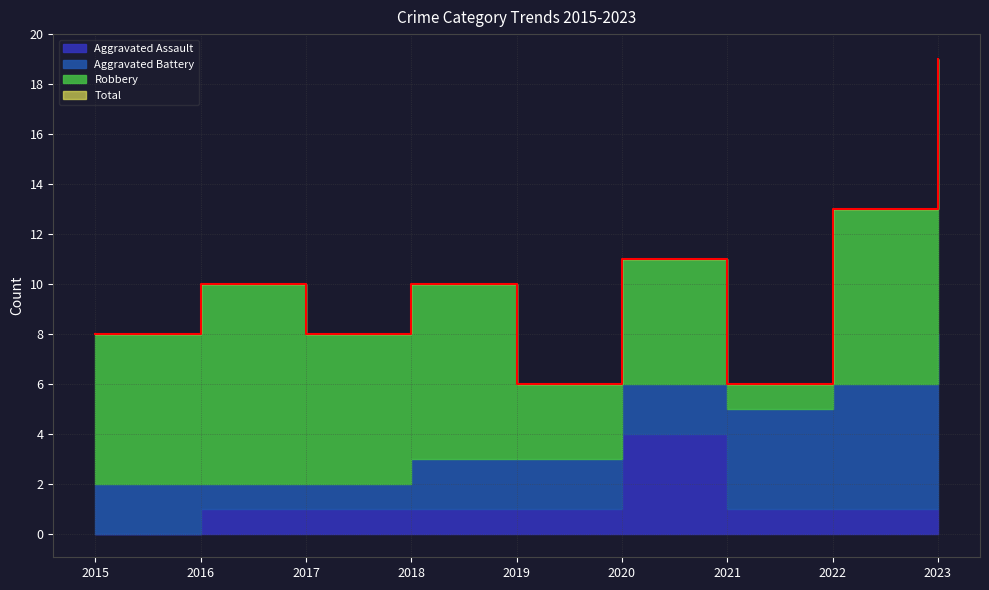

Reading right to left, what are all the values shown in this chart?

Aggravated Assault: 2023=1	2022=1	2021=1	2020=4	2019=1	2018=1	2017=1	2016=1	2015=0
Aggravated Battery: 2023=7	2022=5	2021=4	2020=2	2019=2	2018=2	2017=1	2016=1	2015=2
Robbery: 2023=11	2022=7	2021=1	2020=5	2019=3	2018=7	2017=6	2016=8	2015=6
Total: 2023=19	2022=13	2021=6	2020=11	2019=6	2018=10	2017=8	2016=10	2015=8